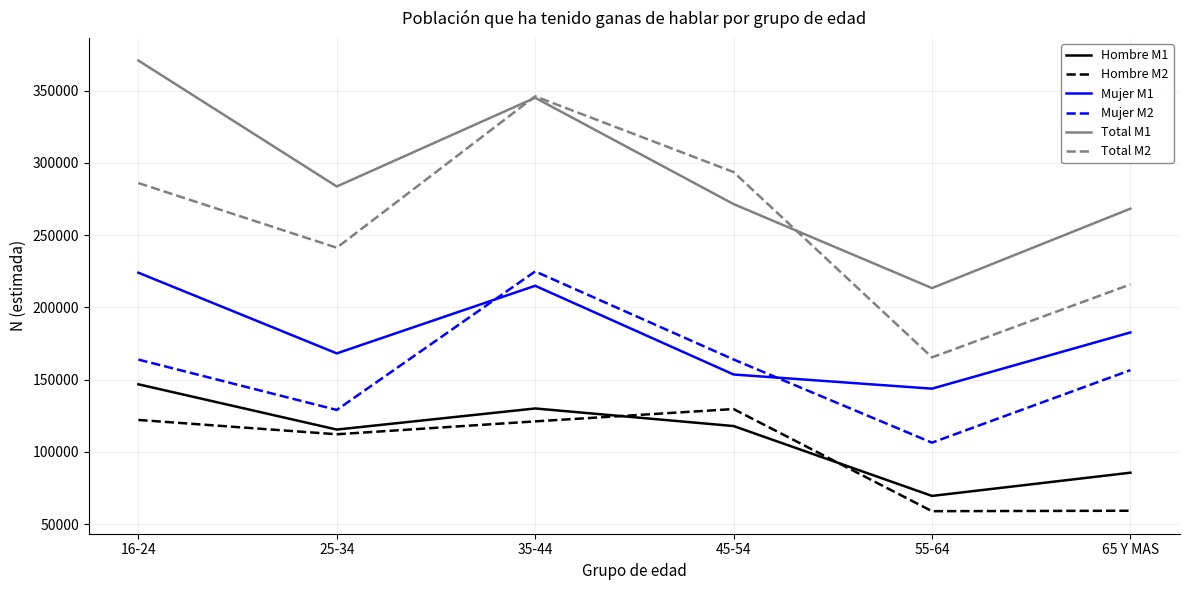

Is the value of Mujer M2 at 16-24 greater than the value of Hombre M1 at 25-34?

Yes